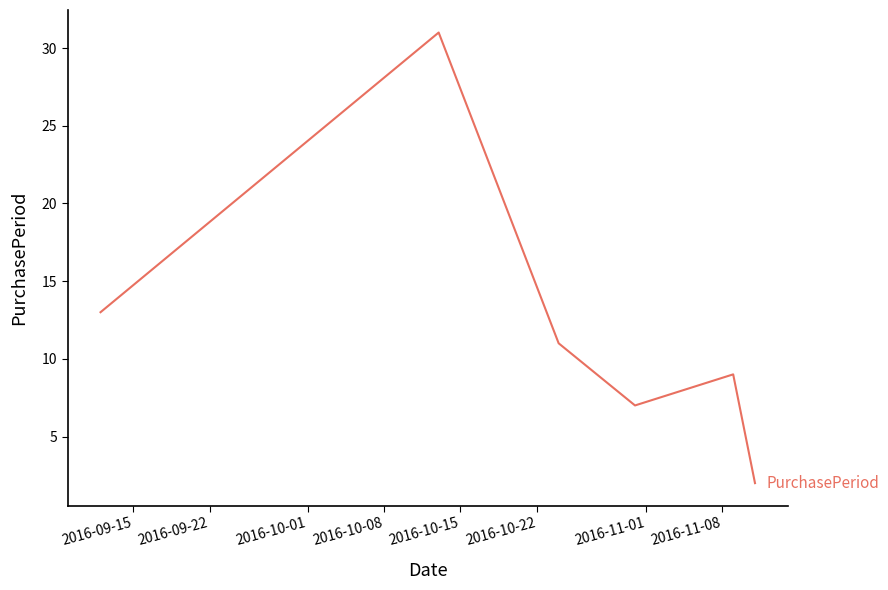

What is the greatest value displayed?

31